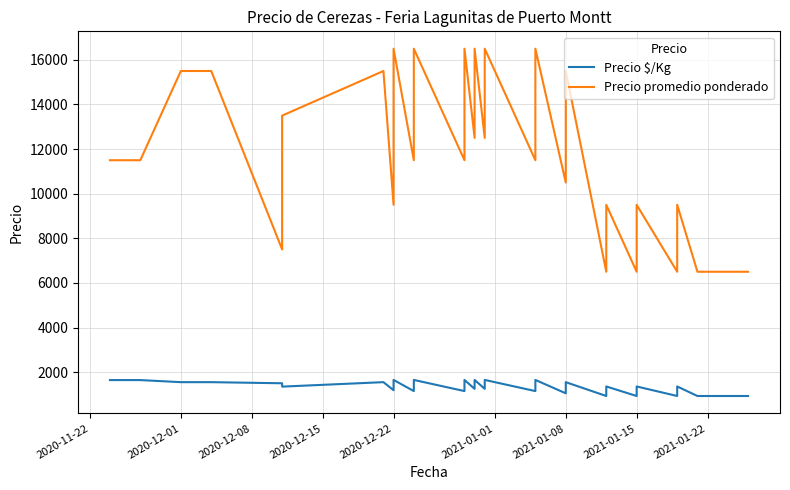

At how many categories does at least one series exceed 1051?

32